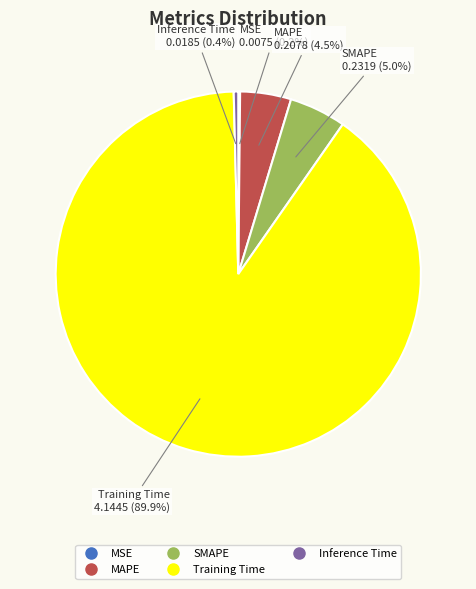

Combined, do SMAPE and Training Time account for over 50%?

Yes